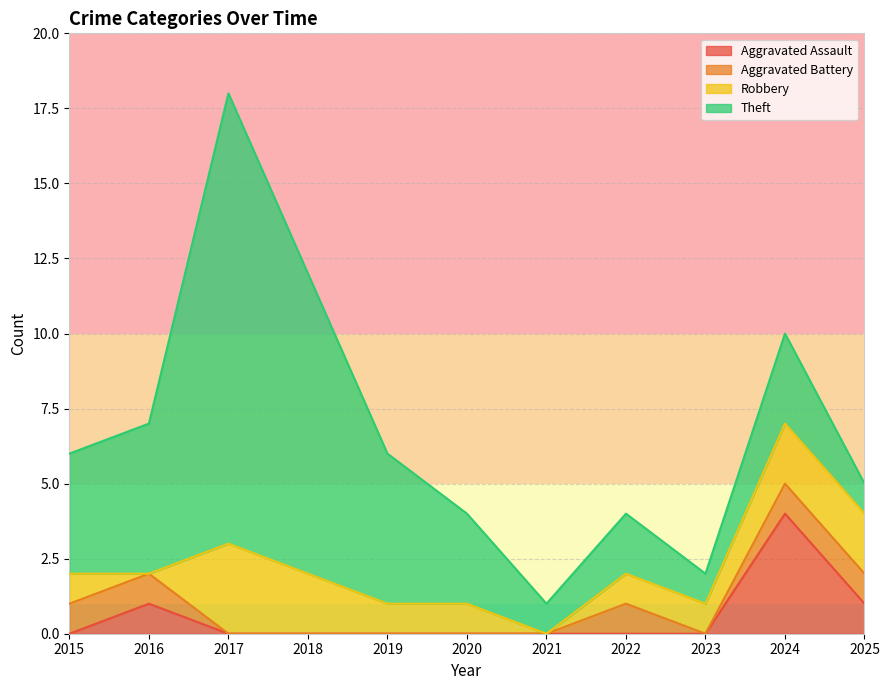

Where does the Robbery series first go above 1?

2017